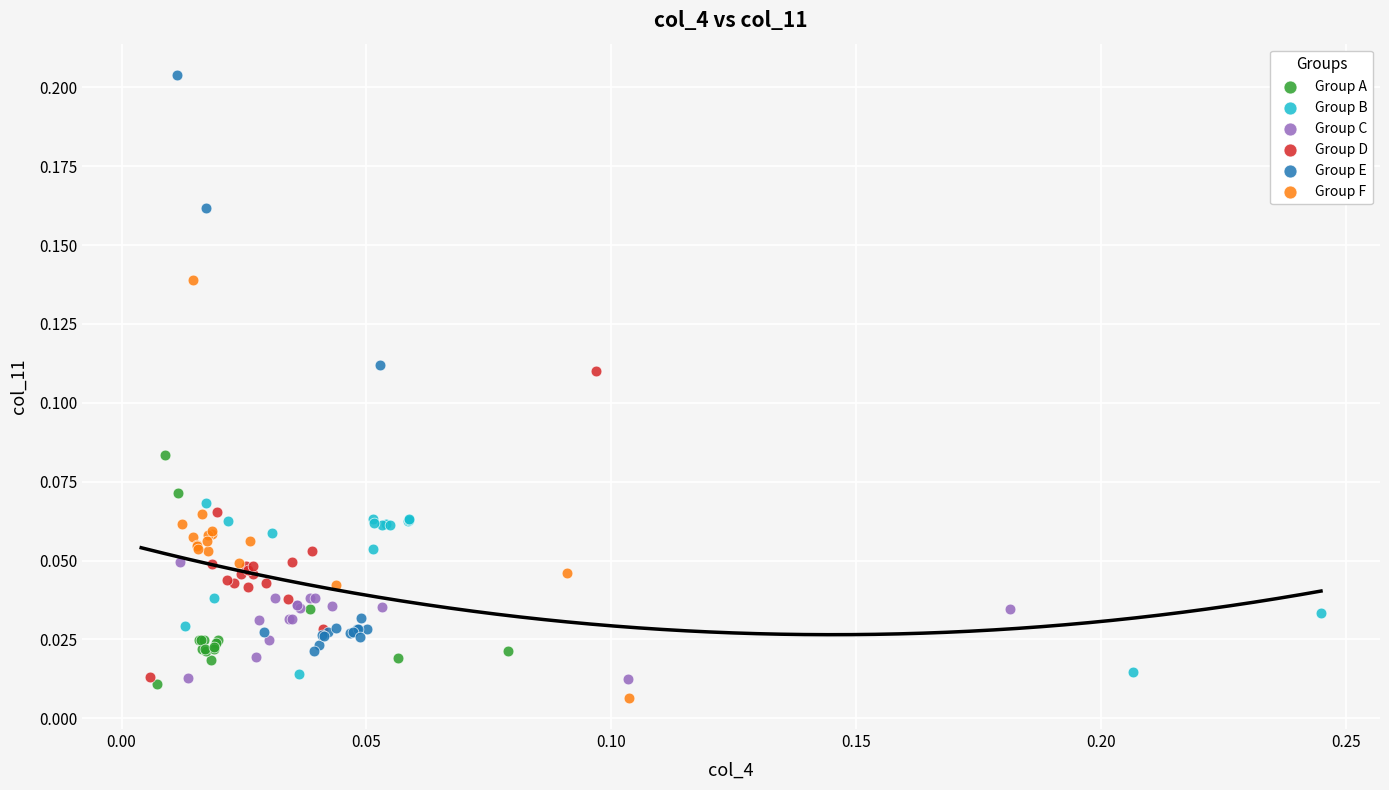

Which series contains the highest Y value?

Group E